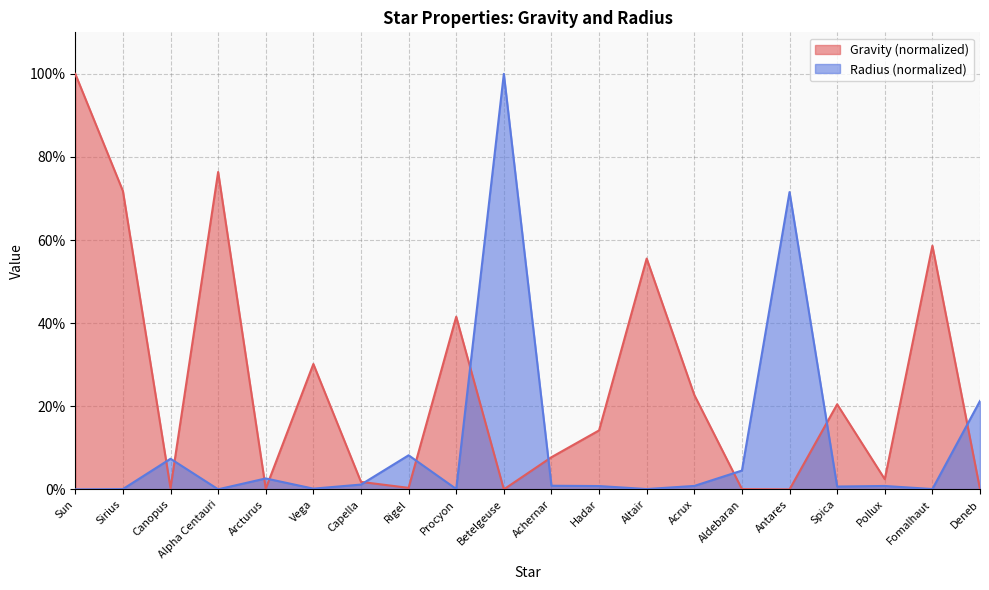

What is the difference between the second highest and minimum values in the Radius_norm series?

71.5